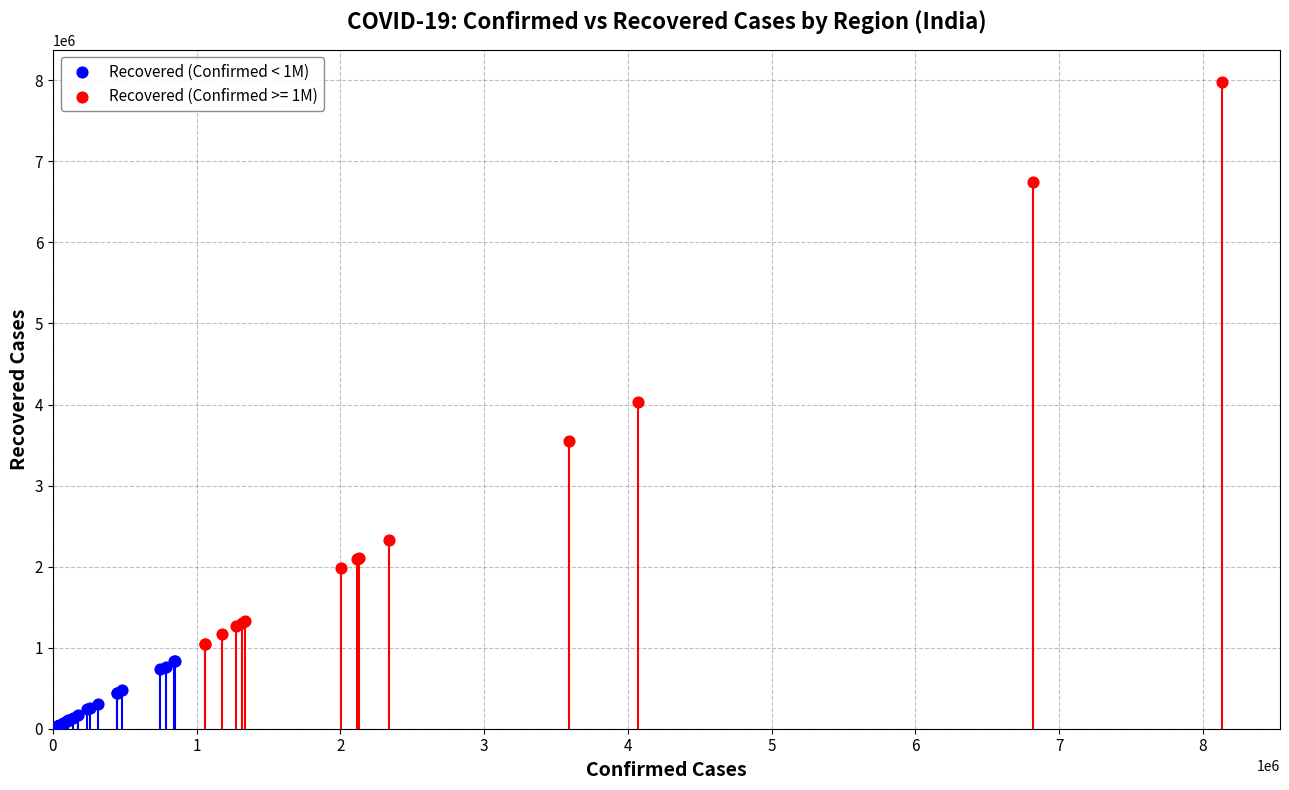

Which series has the widest spread of Y values?

Recovered (Confirmed >= 1M)